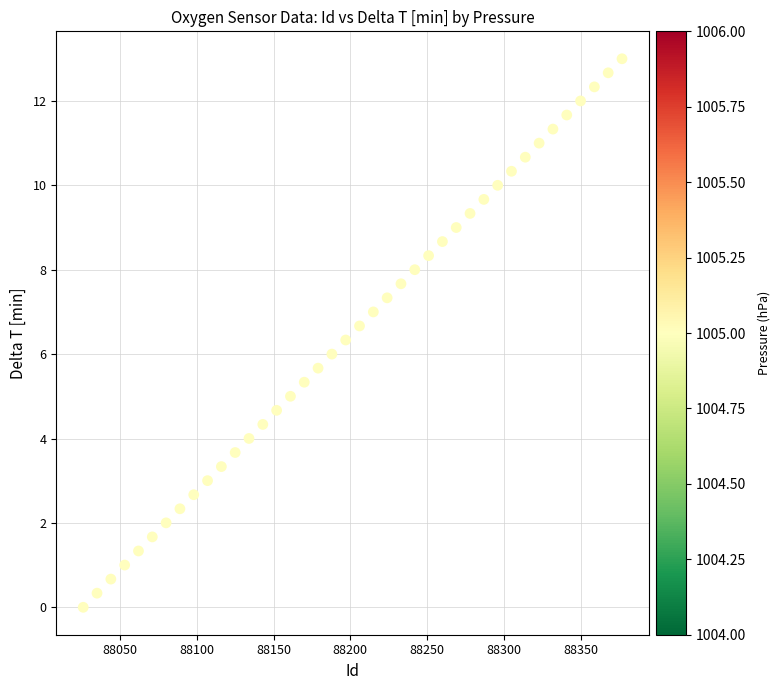

What is the range of X values (max minus min)?

351.0